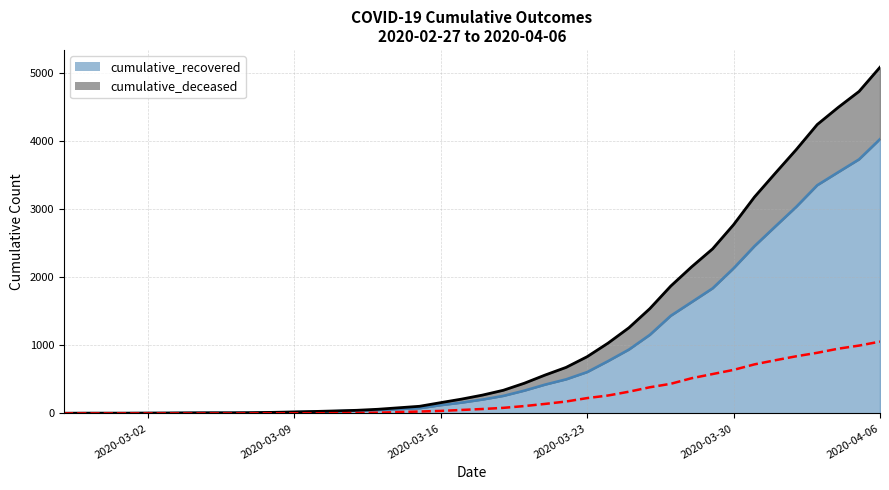

How many lines are shown in the chart?

2